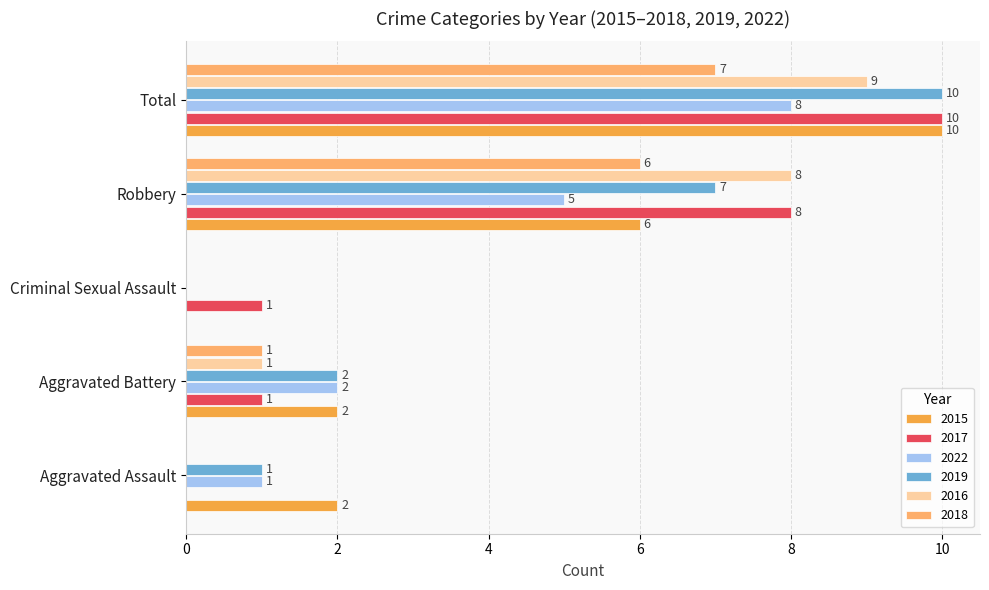

True or false: 2018 has a value of 1 at Aggravated Battery.

True